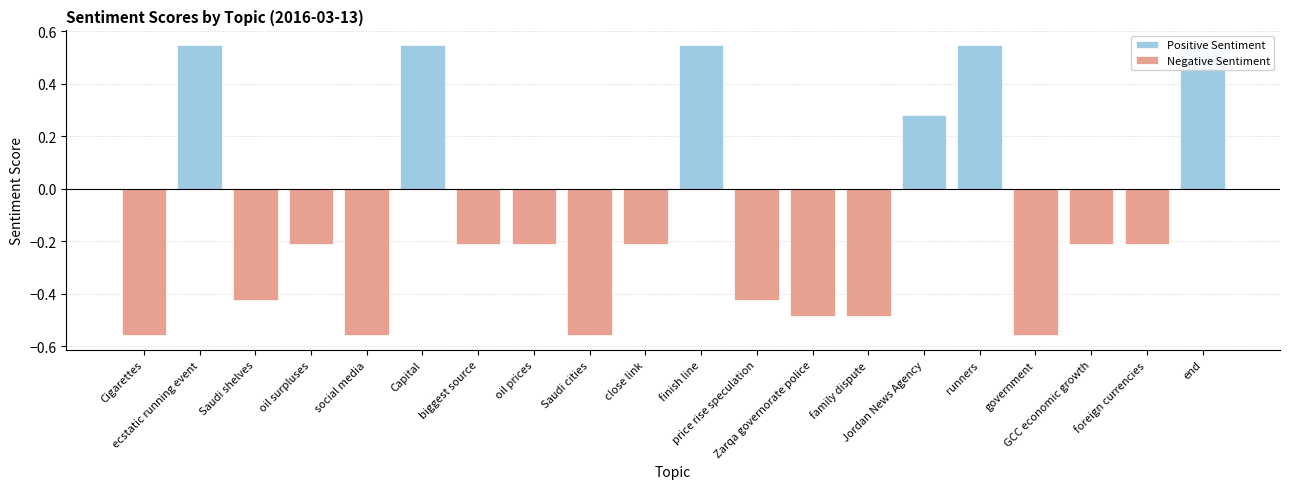

How many values are below zero?

14